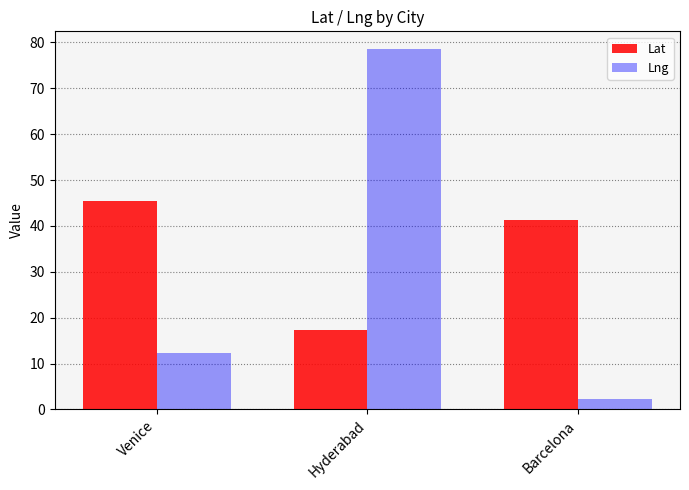

The Lng series shows 2.2 at Barcelona. True or false?

True